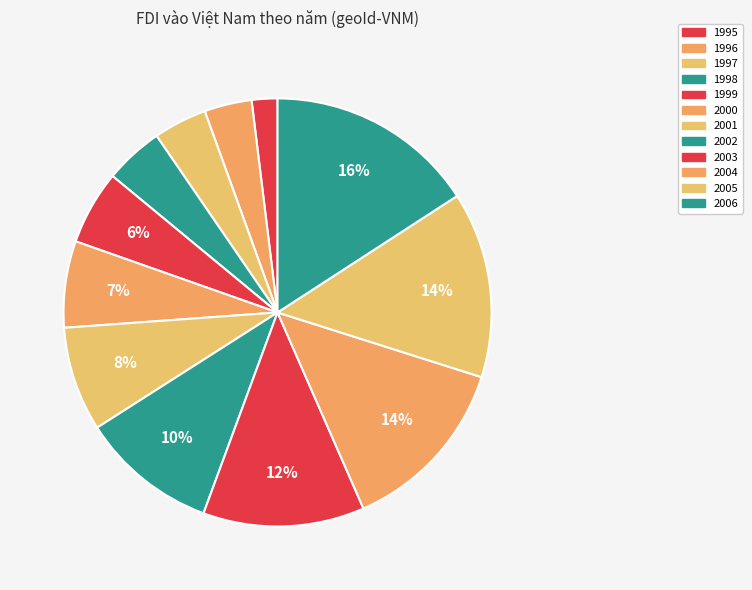

How many slices are in this pie chart?

12